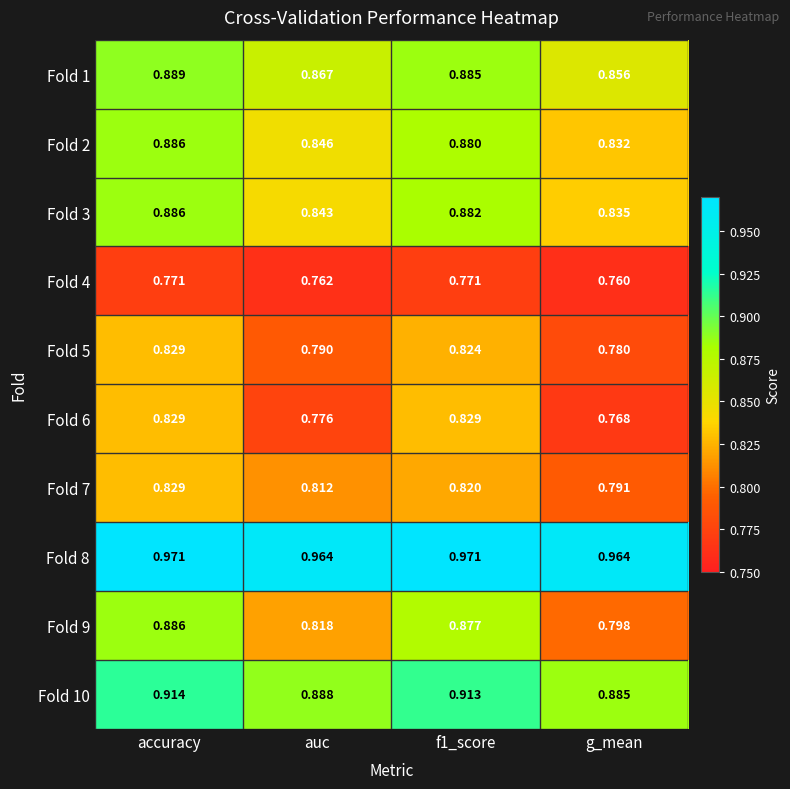

At which label is Fold 5 closest to 0?

g_mean